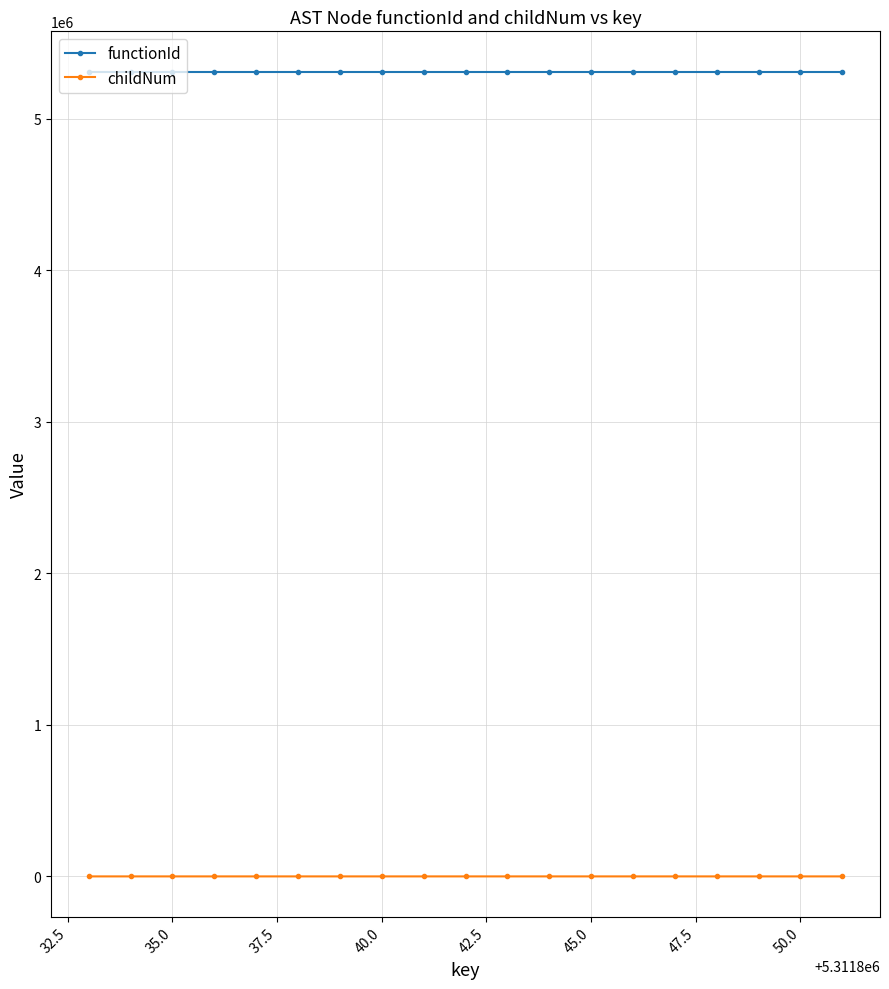

What are all the series names shown in the legend?

functionId, childNum